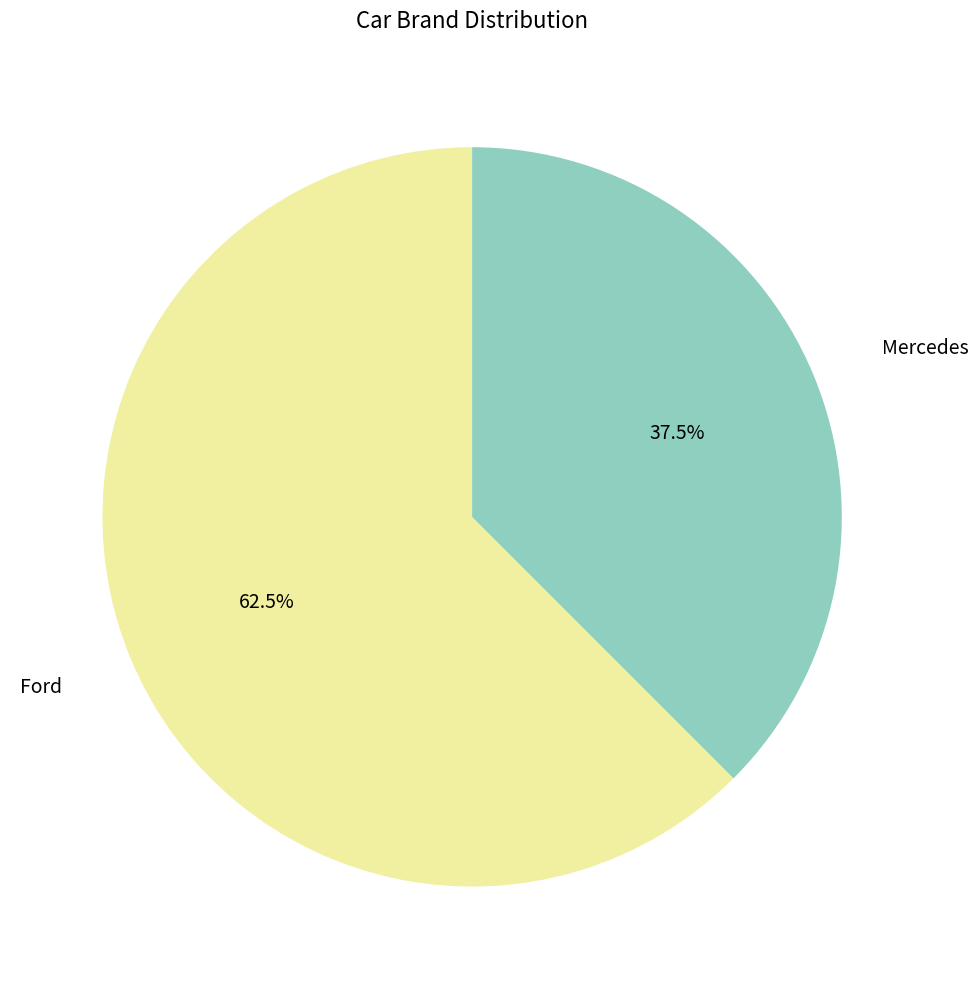

Between Mercedes and Ford, which is larger?

Ford